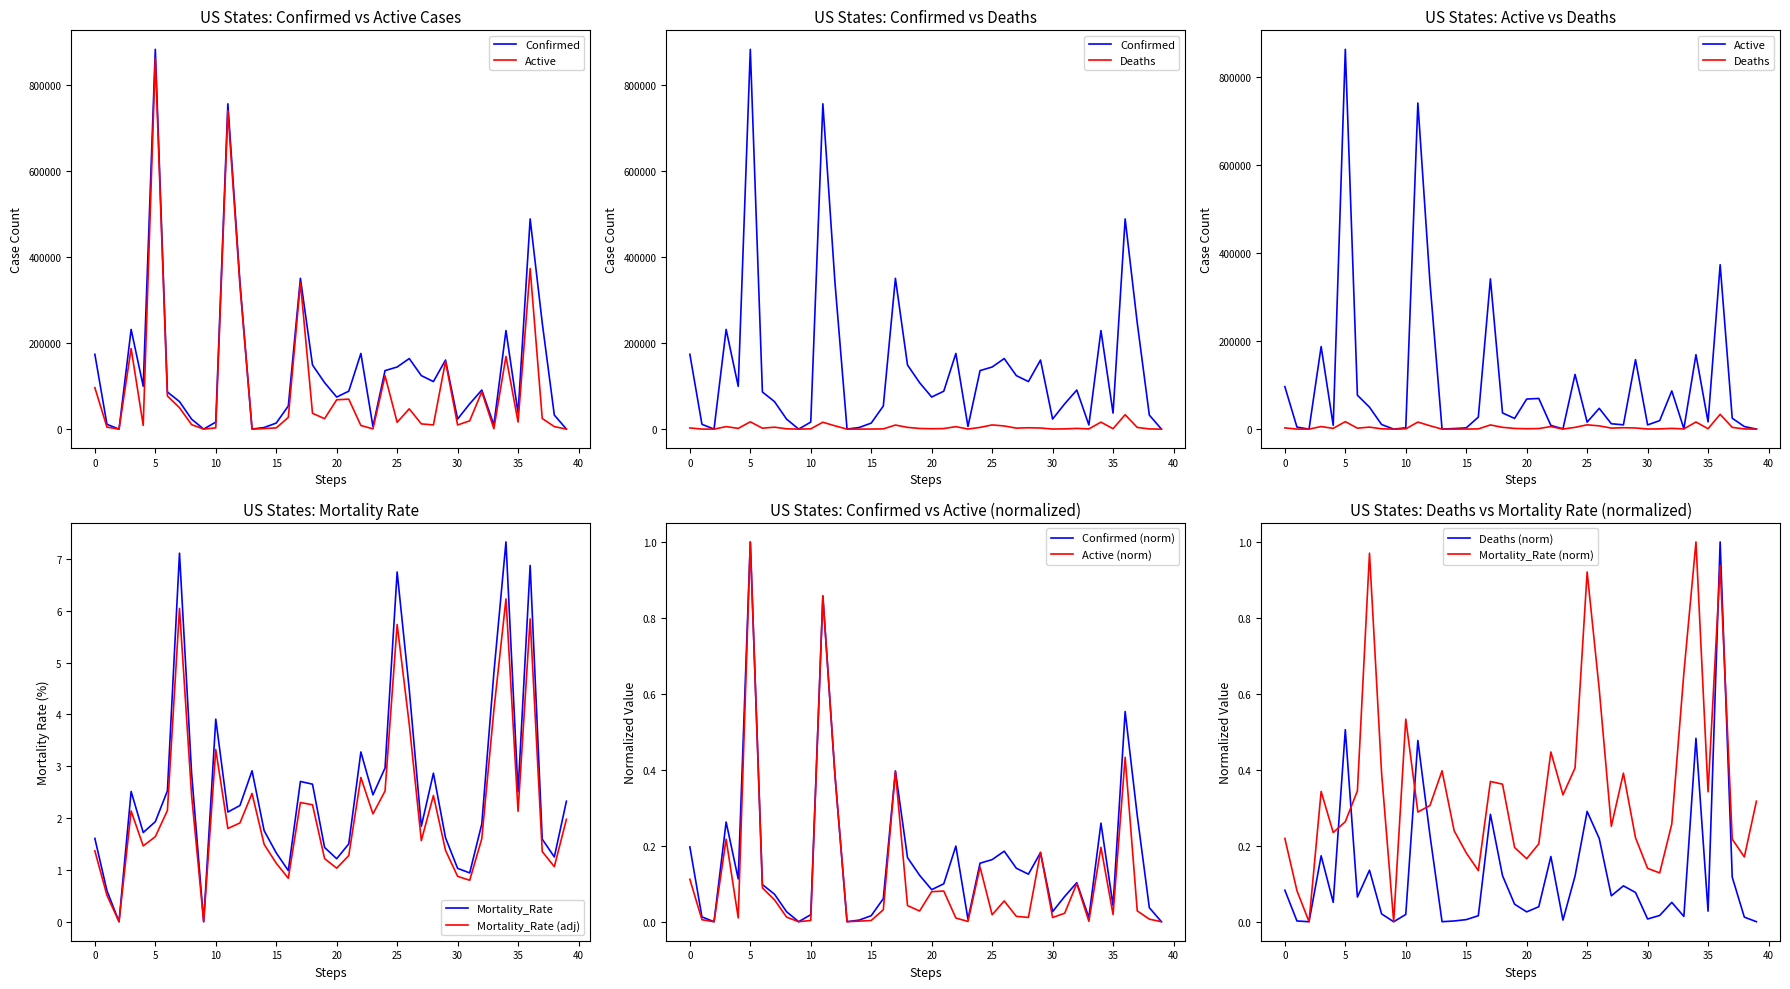

What is the highest value of the Confirmed series?

883429.0